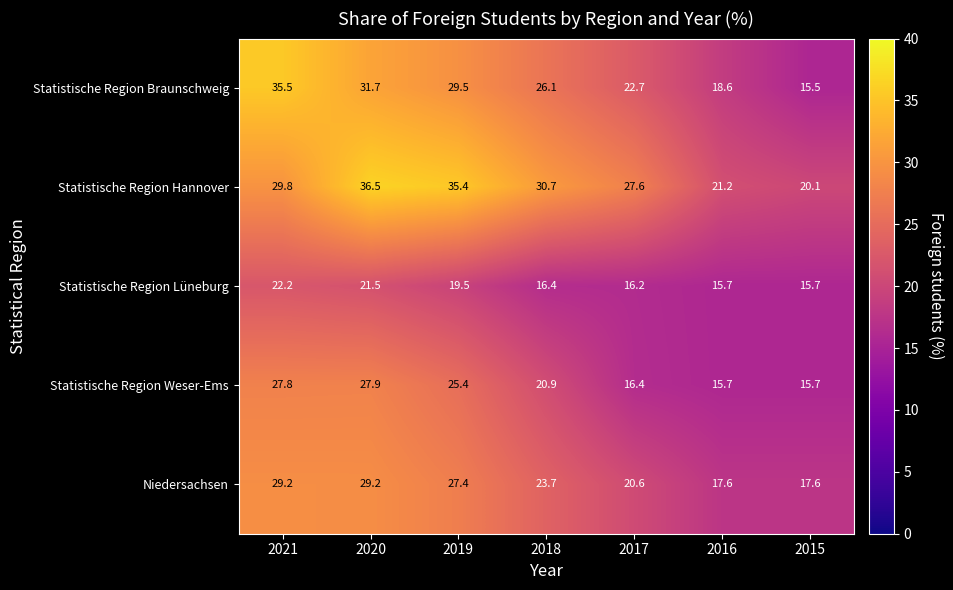

At which category is the sum across all series the highest?

2020